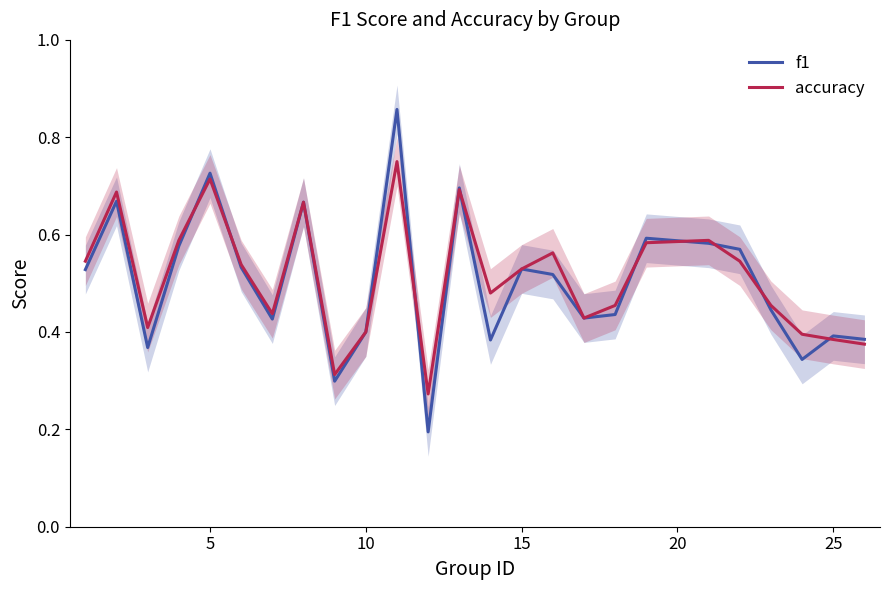

Is it true that accuracy equals 0.7 at 25?

False